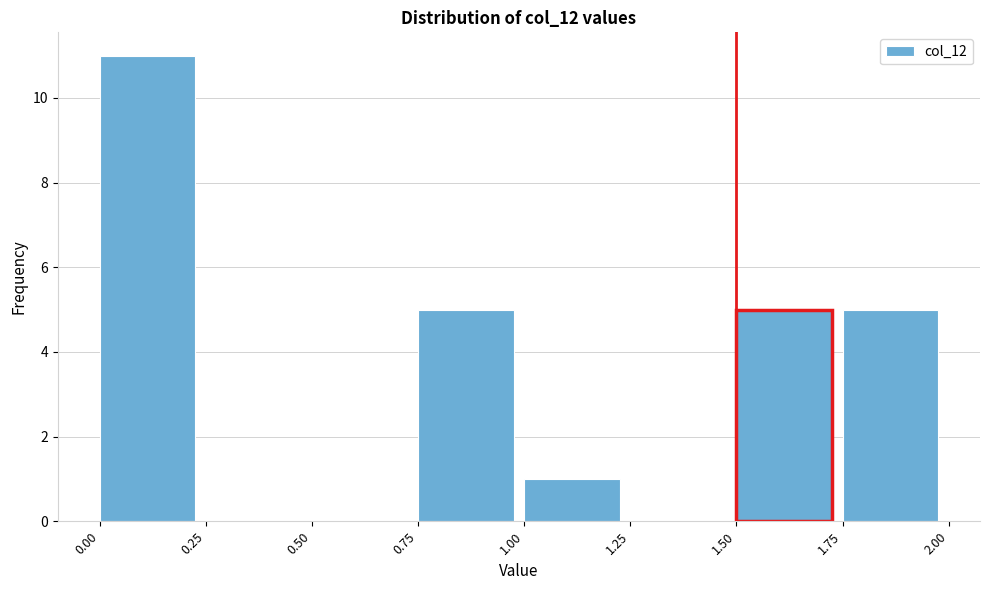

Reading left to right, list every bar in this chart as the range it spans on the x-axis followed by its height. The values are not printed on the chart, so give them approximately, as read against the axis.

0.00 to 0.25: 11
0.25 to 0.50: 0
0.50 to 0.75: 0
0.75 to 1.00: 5
1.00 to 1.25: 1
1.25 to 1.50: 0
1.50 to 1.75: 5
1.75 to 2.00: 5